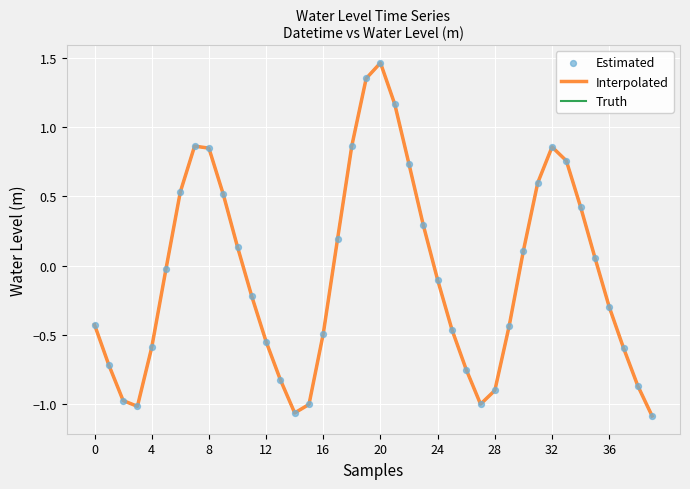

Is this an area chart (filled region under the line)?

No